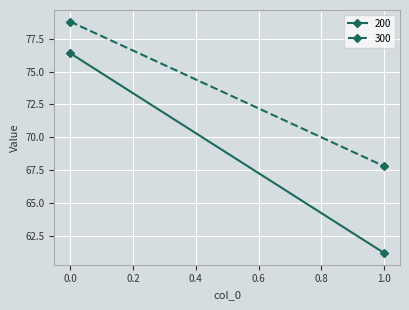

Which series changed the most between 0 and 1?

200